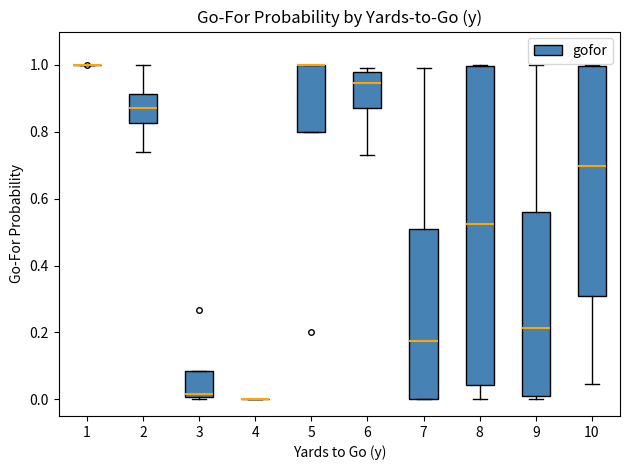

Comparing the boxes themselves (not the whiskers), which one is the tallest?

8